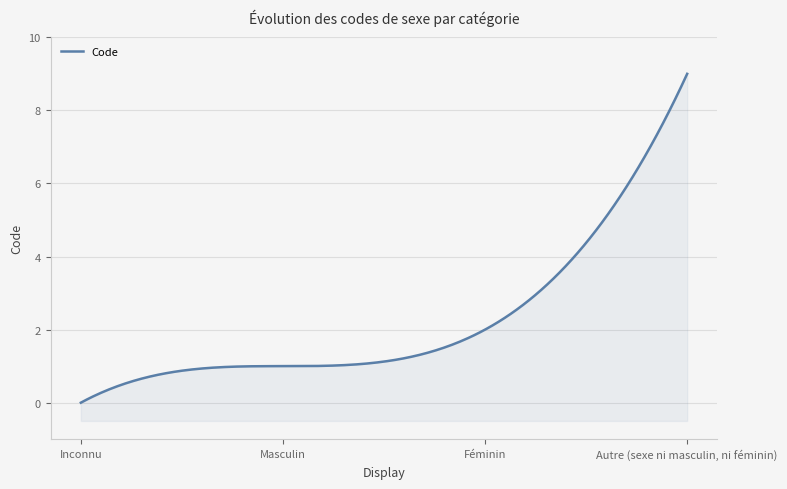

At which category does the chart reach its peak across all series?

Autre (sexe ni masculin, ni féminin)